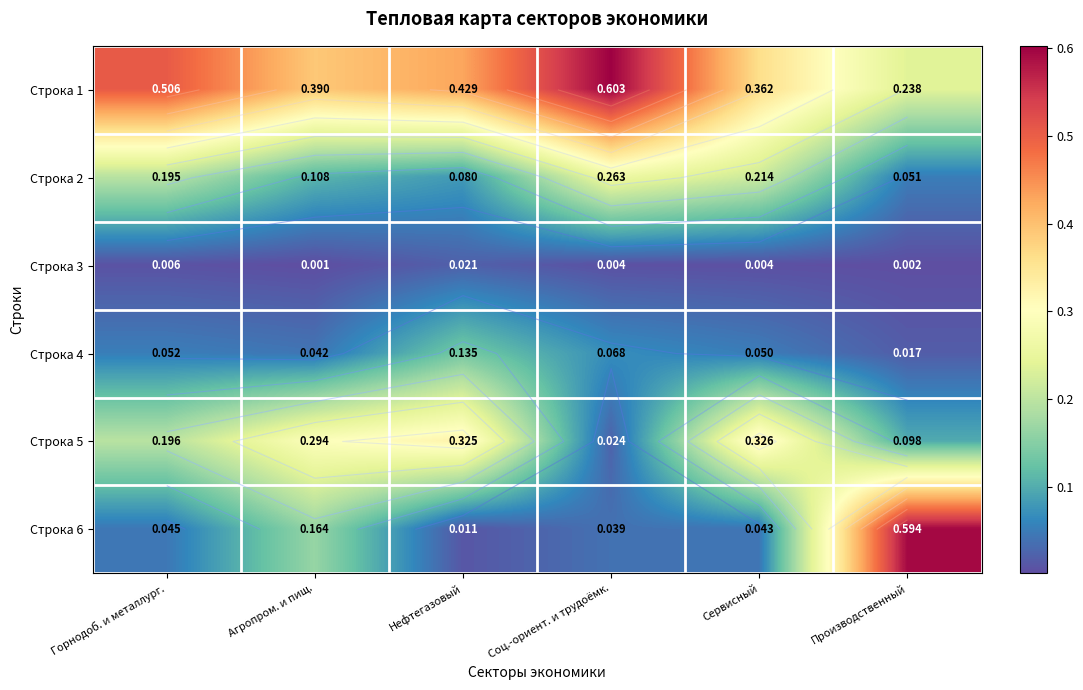

At which label does Строка 1 reach its minimum?

Производственный